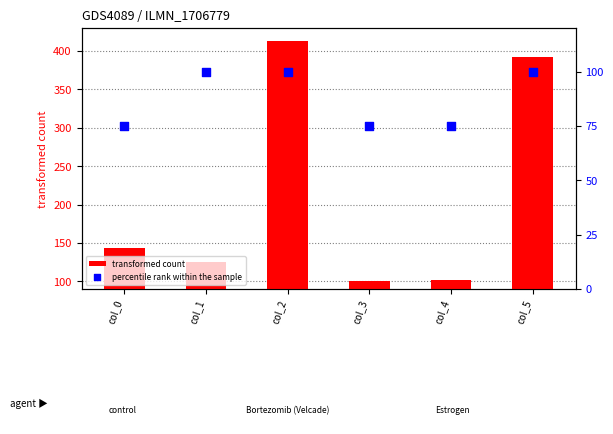

Is the value of transformed count at col_1 greater than the value of percentile rank within the sample at col_4?

Yes